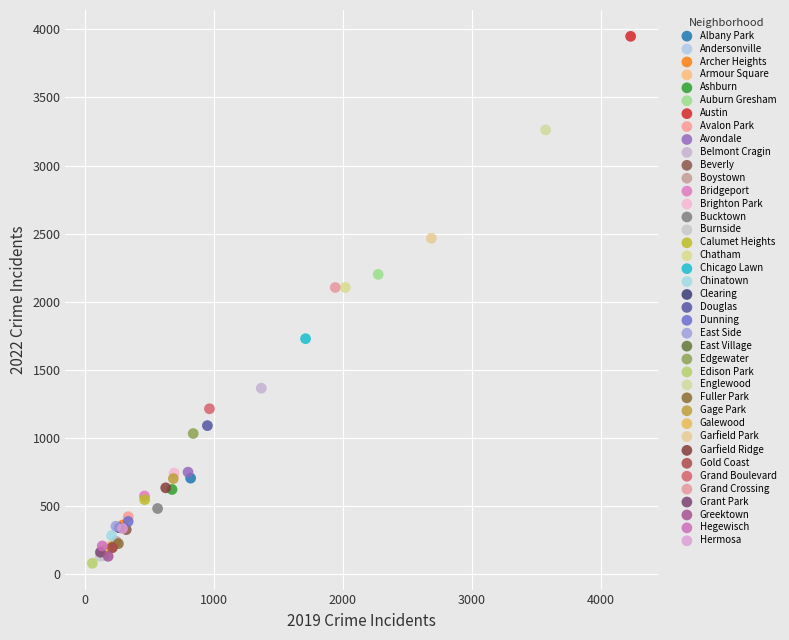

Which series reaches the maximum Y coordinate?

Austin